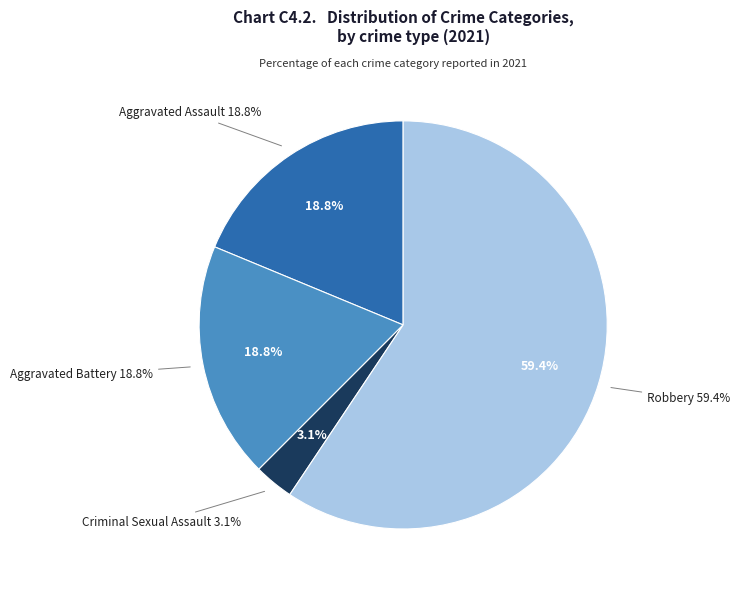

Rank the categories by value from highest to lowest.

Robbery, Aggravated Assault, Aggravated Battery, Criminal Sexual Assault